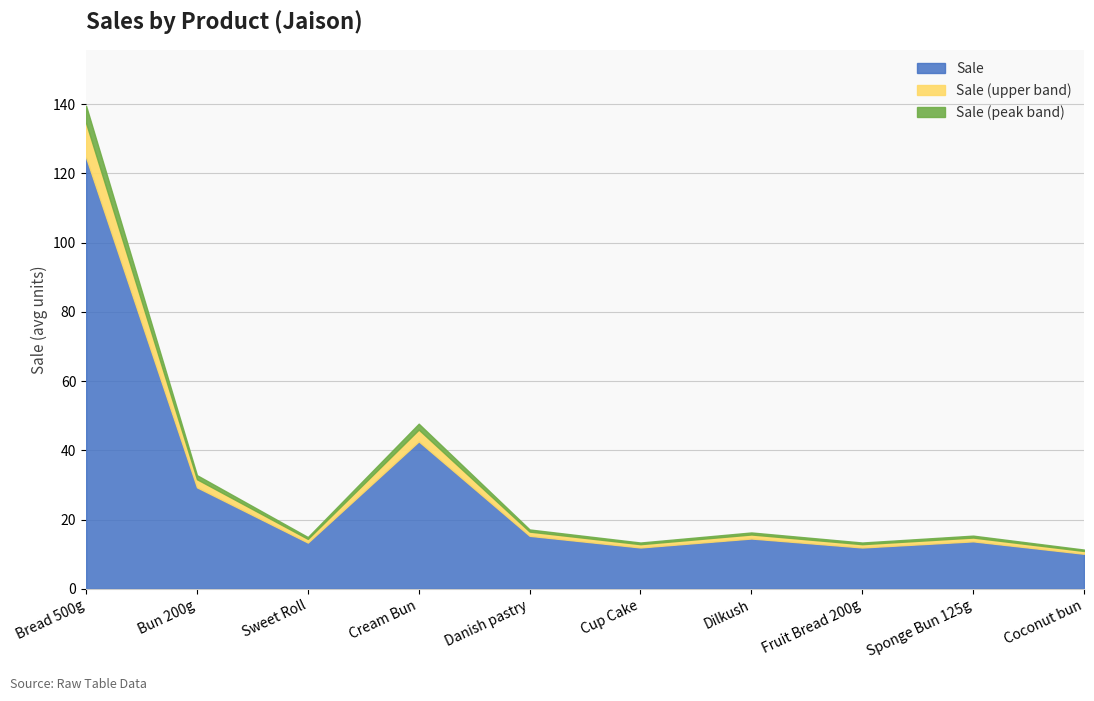

What is the label of the 1st point from the left?

Bread 500g